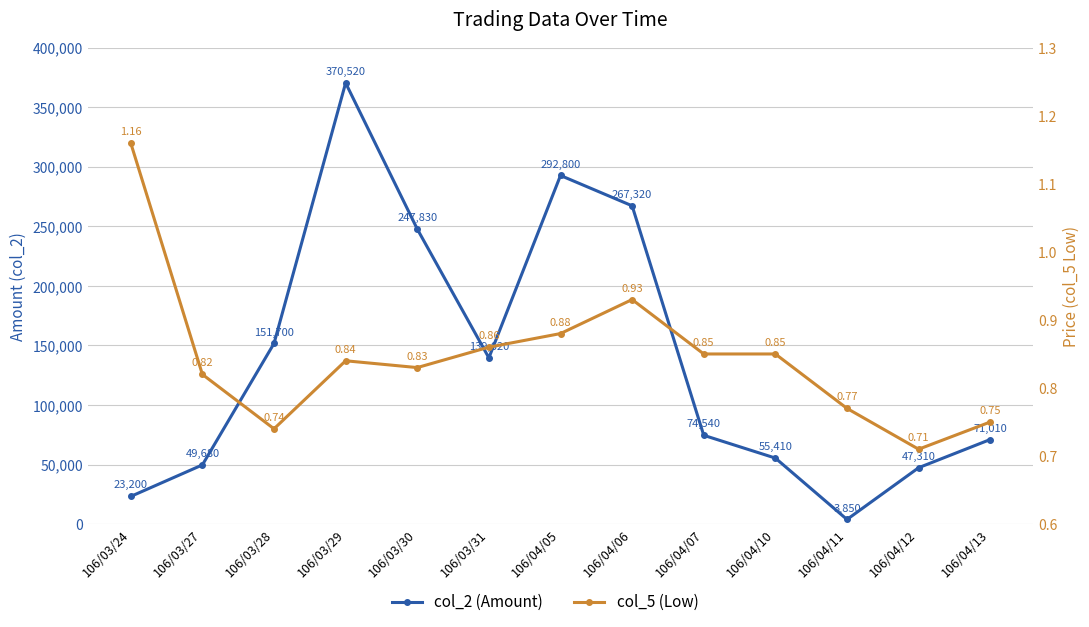

What are all the series names shown in the legend?

col_2 (Amount), col_5 (Low)